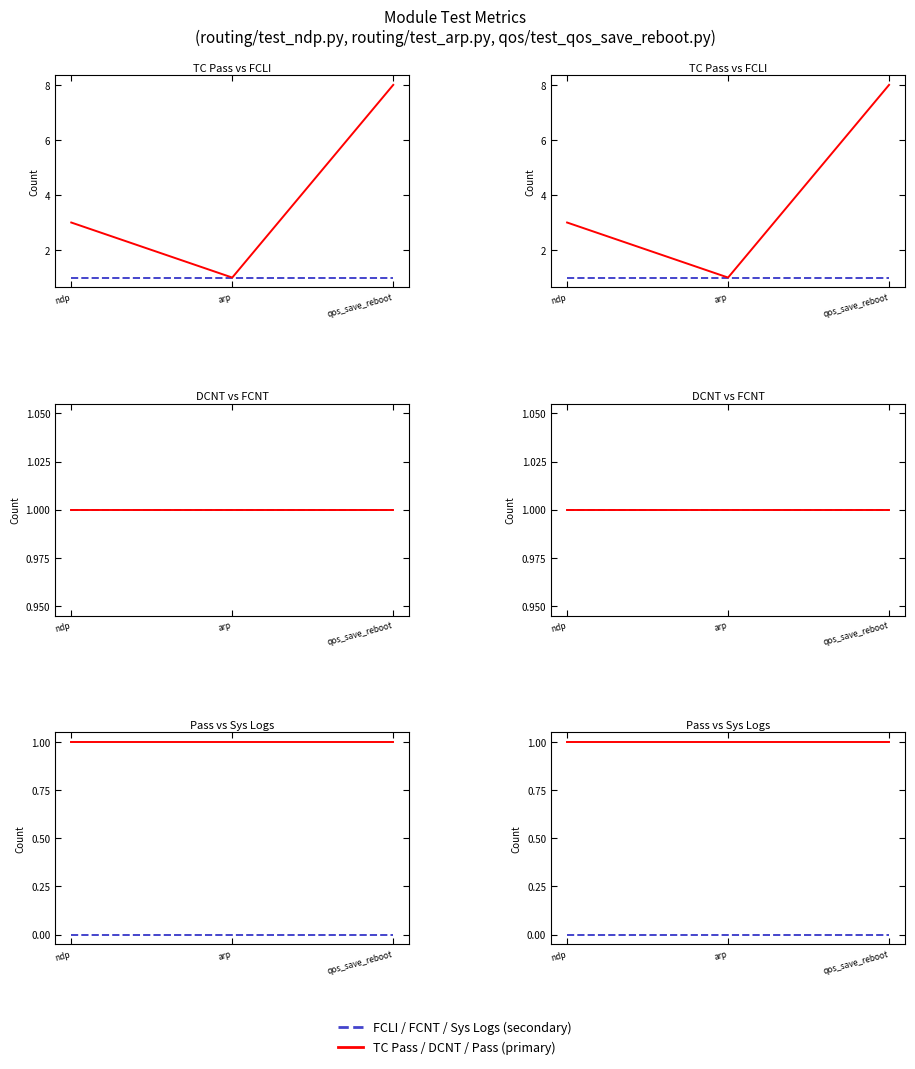

What is the average value of the FCNT series?

1